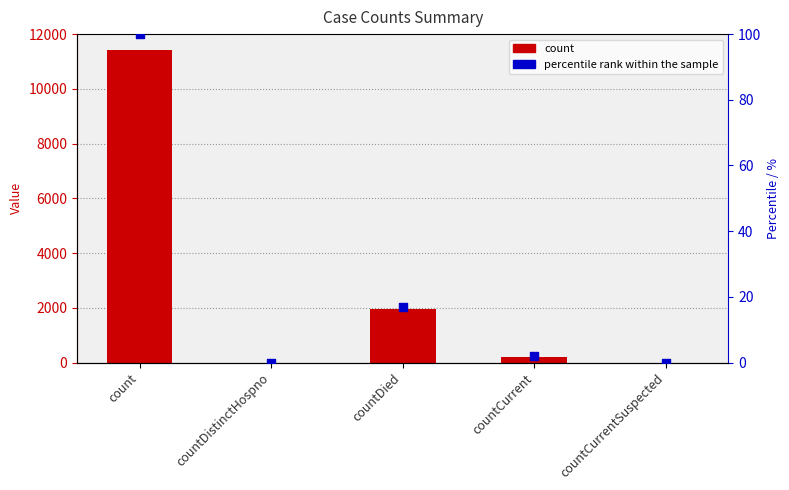

At how many categories does at least one series exceed 1325?

2